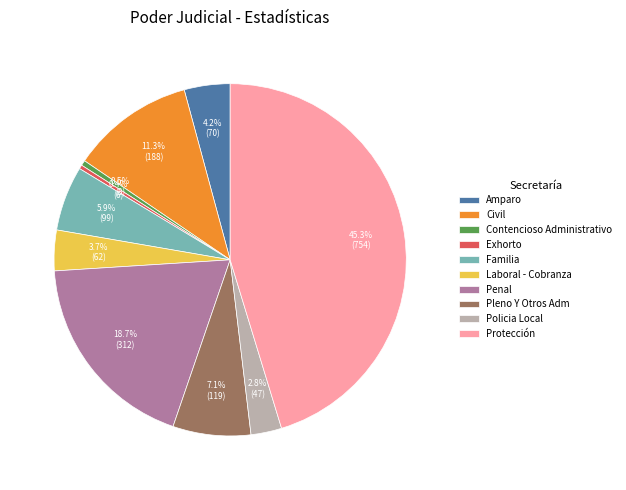

To the nearest percent, what percentage of the pie is Penal?

19%